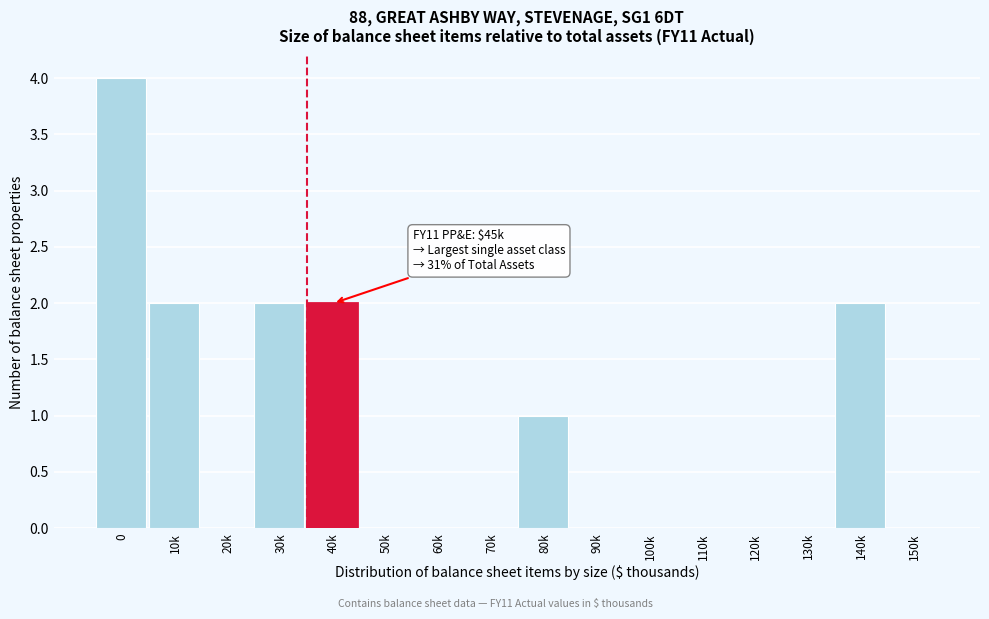

Reading left to right, extract all data points from this chart.

0=4	10k=2	20k=0	30k=2	40k=2	50k=0	60k=0	70k=0	80k=1	90k=0	100k=0	110k=0	120k=0	130k=0	140k=2	150k=0